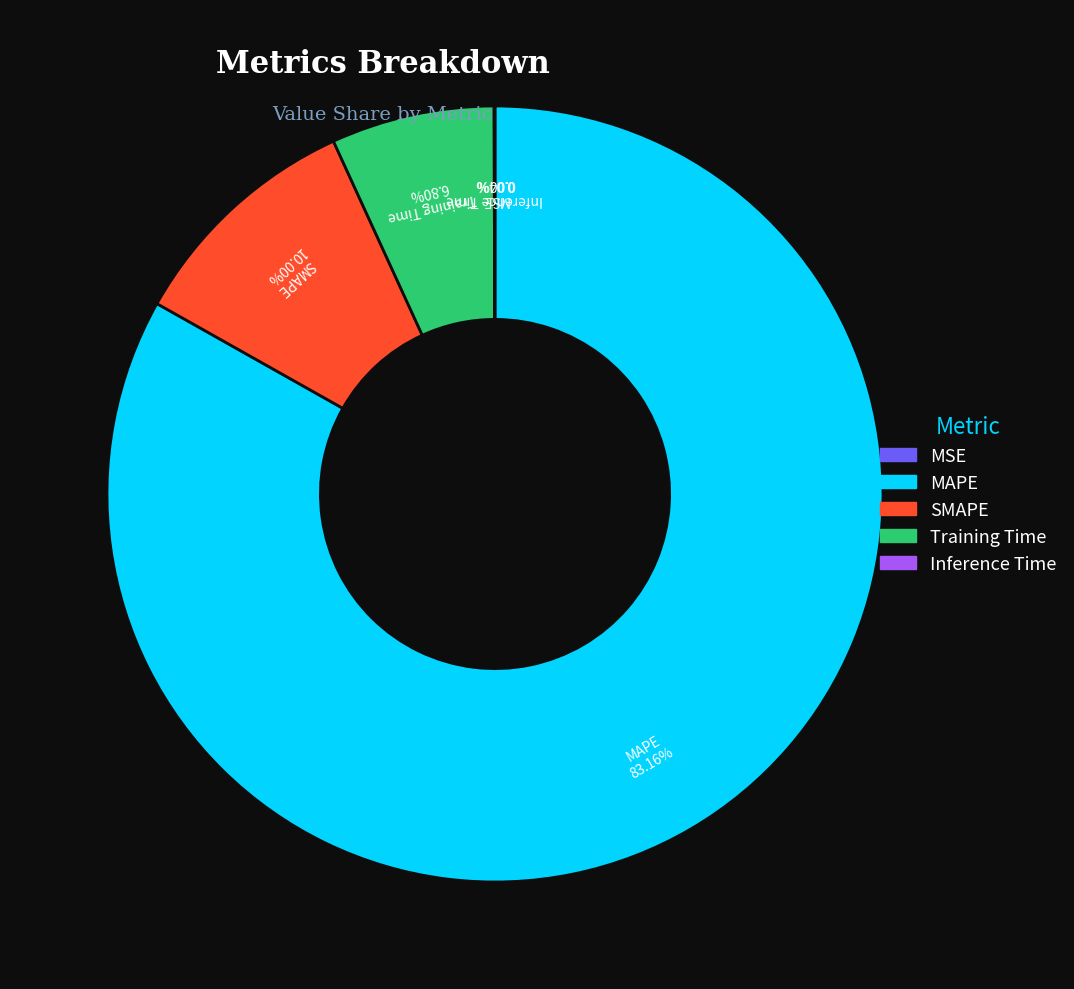

Is there a majority slice in this chart?

Yes